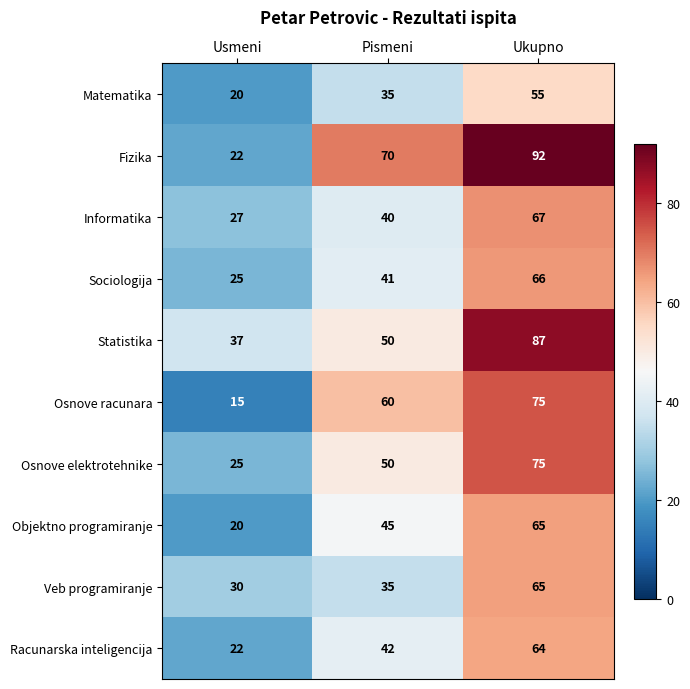

Is it true that Veb programiranje equals 35 at Pismeni?

True